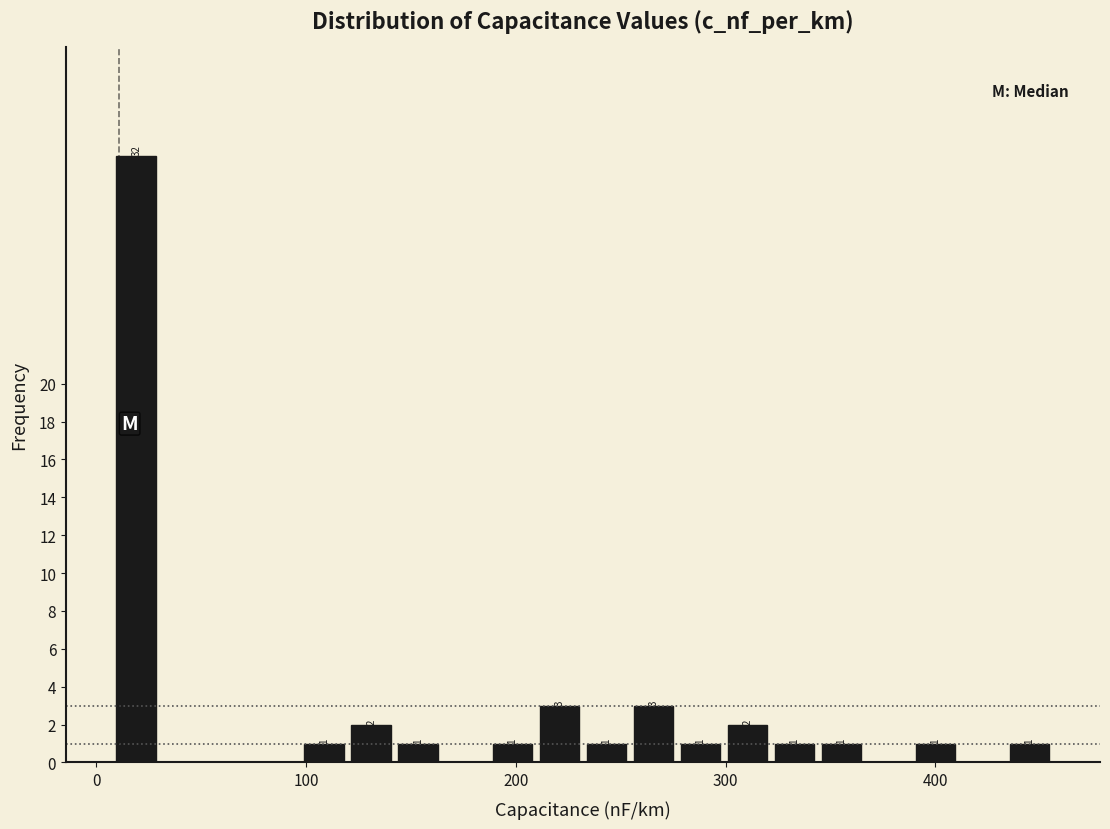

Read against the x-axis, roughly where is the centre of the tallest bar?

20